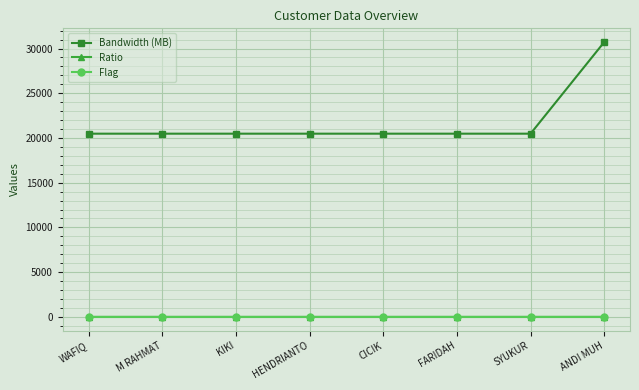

At which category does the chart reach its peak across all series?

ANDI MUH